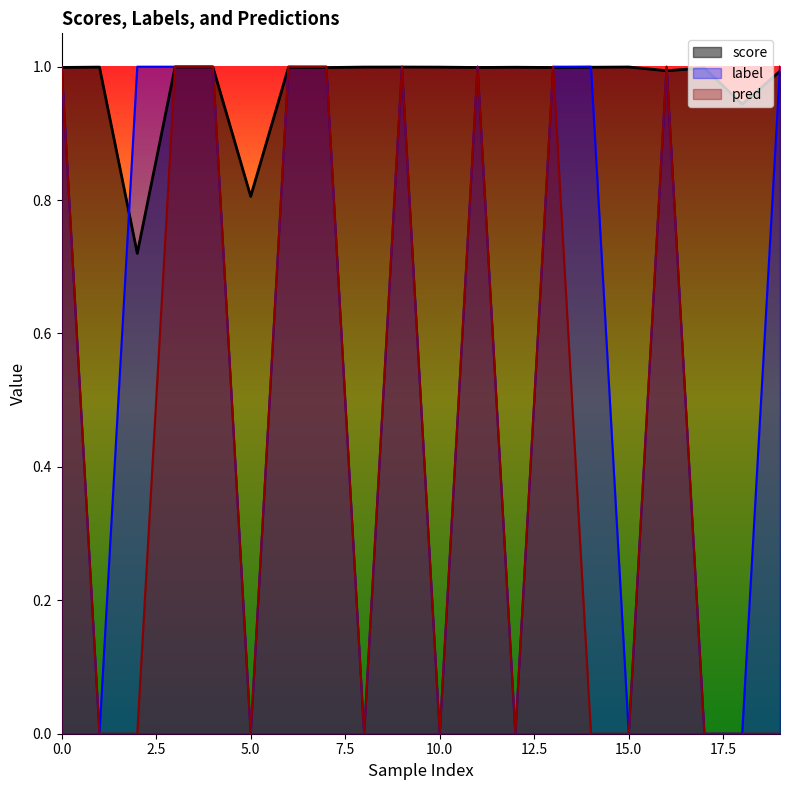

Which series has the largest range (max minus min)?

label